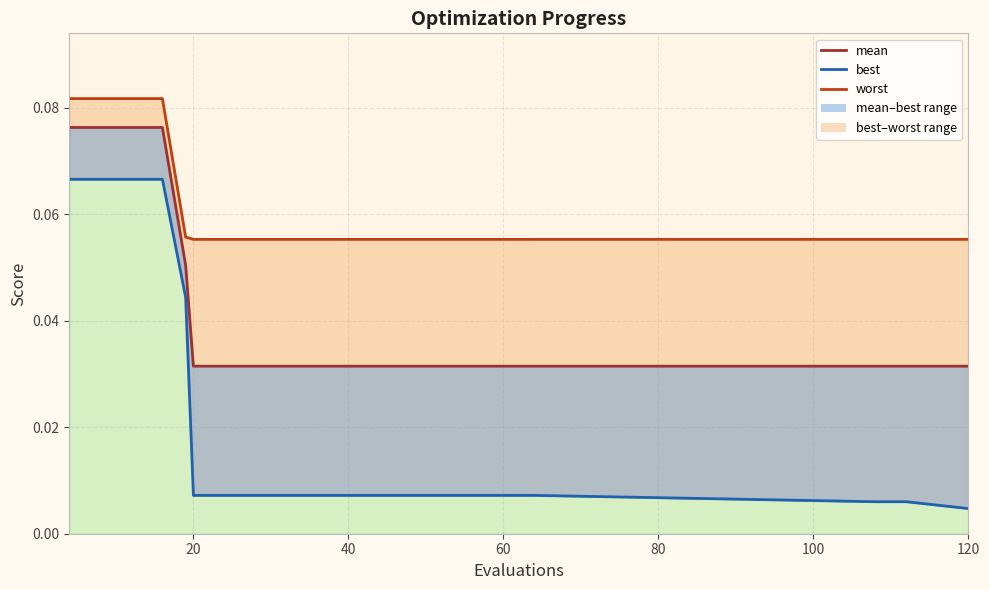

At how many categories does at least one series exceed 0?

20